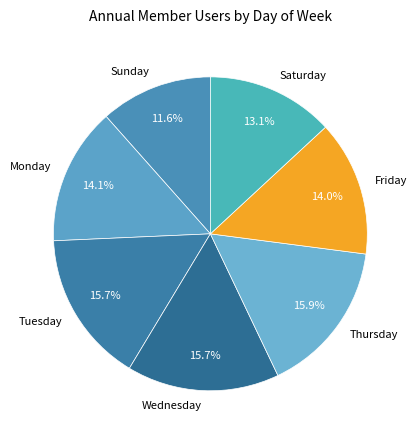

To the nearest percent, what is the average slice percentage?

14%